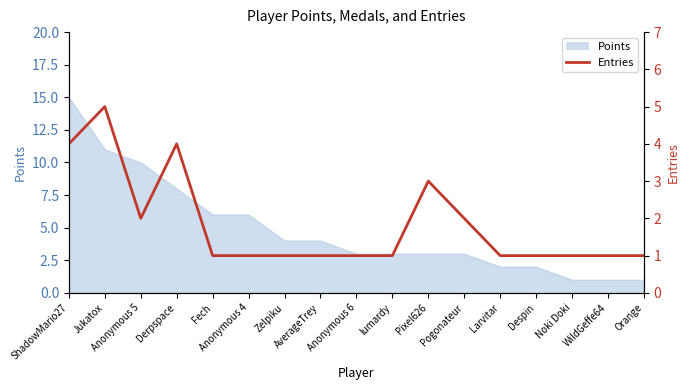

Reading left to right, extract all data points from this chart.

ShadowMario27=4	Jukatox=5	Anonymous 5=2	Derpspace=4	Fech=1	Anonymous 4=1	Zelpiku=1	AverageTrey=1	Anonymous 6=1	lumardy=1	Pixel626=3	Pogonateur=2	Larvitar=1	Despin=1	Noki Doki=1	WildGeffe64=1	Orange=1